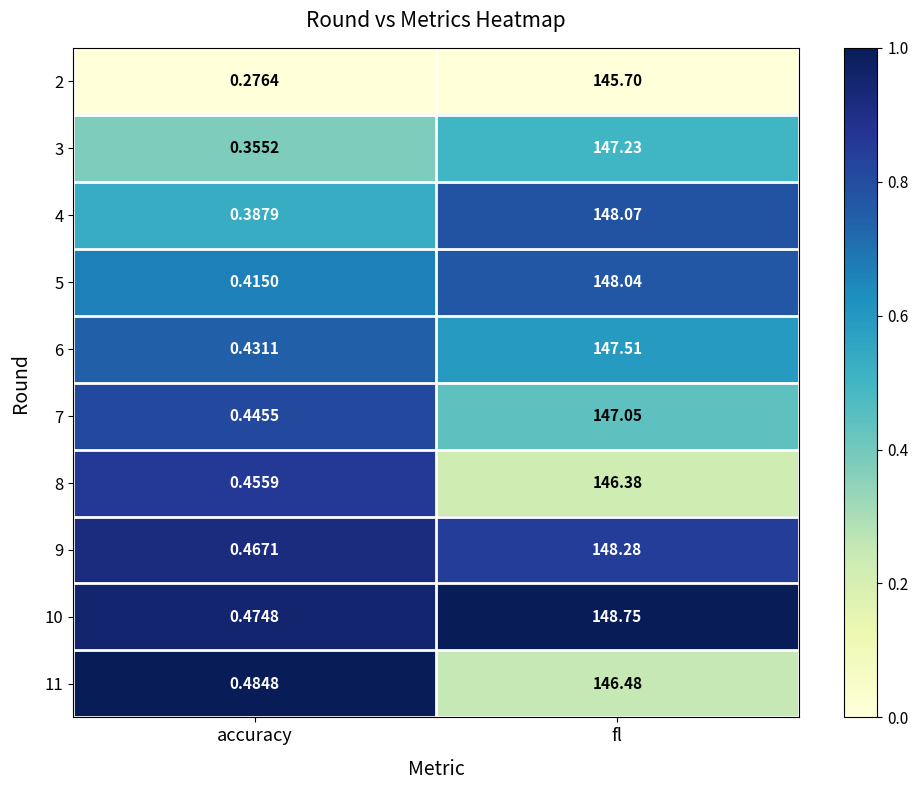

Is the value of 11 at fl greater than the value of 8 at accuracy?

Yes